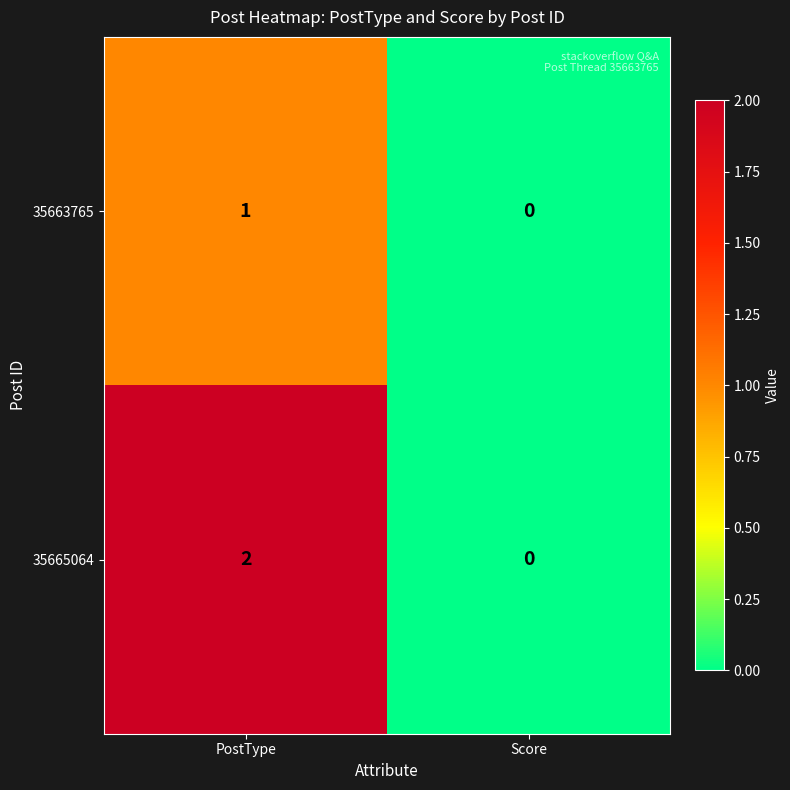

At which category is the sum across all series the highest?

PostType